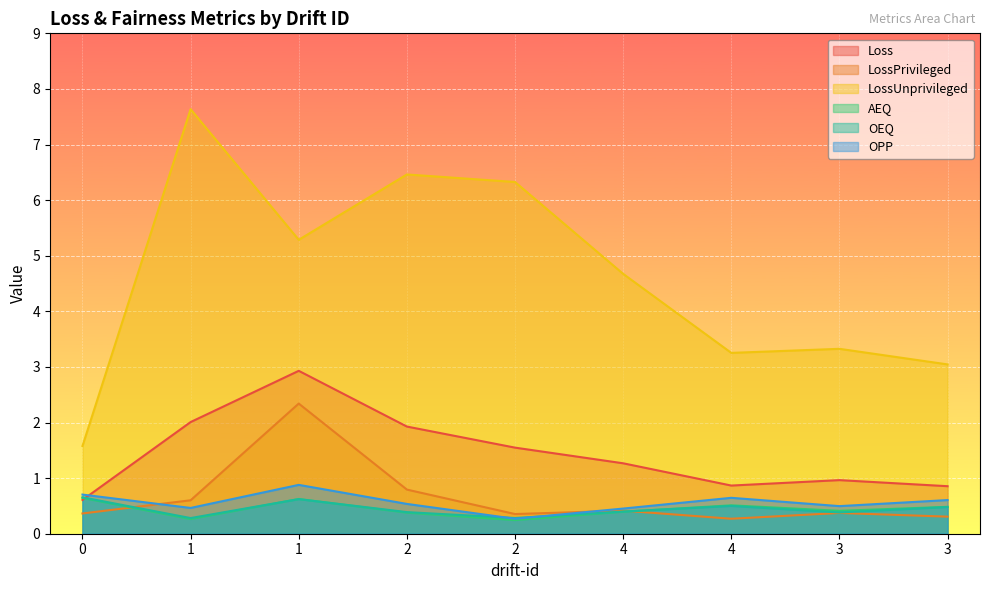

After their last crossing, which series has the higher values: LossPrivileged or OPP?

OPP